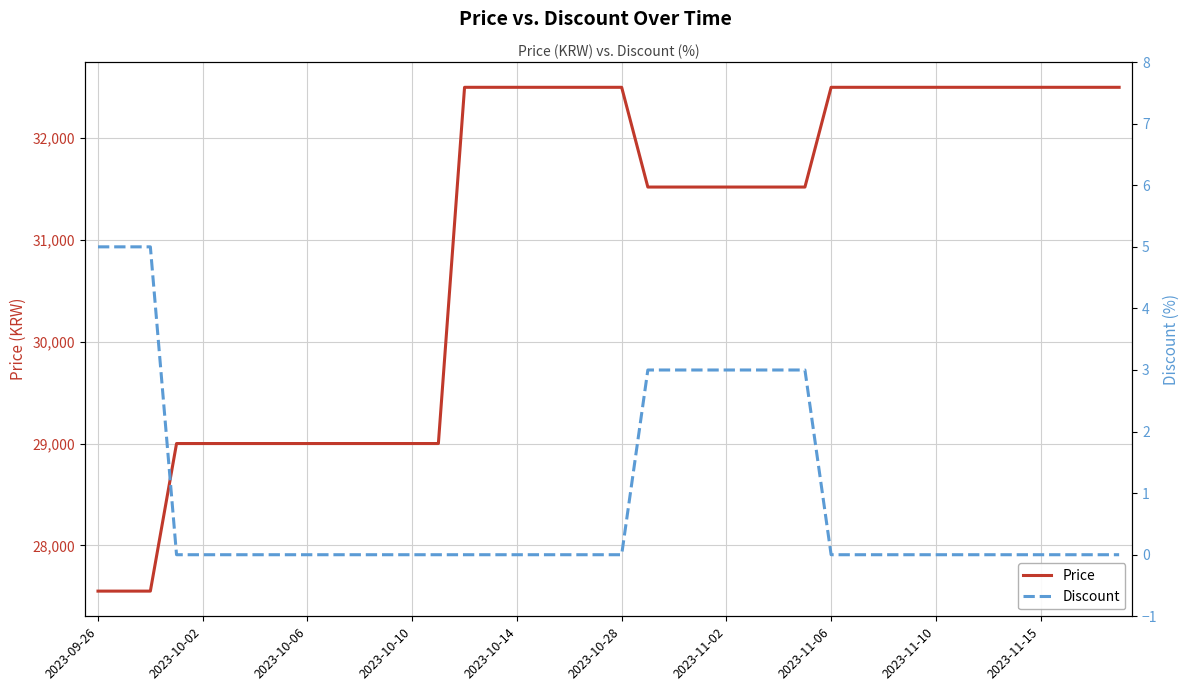

What are all the series names shown in the legend?

Price, Discount